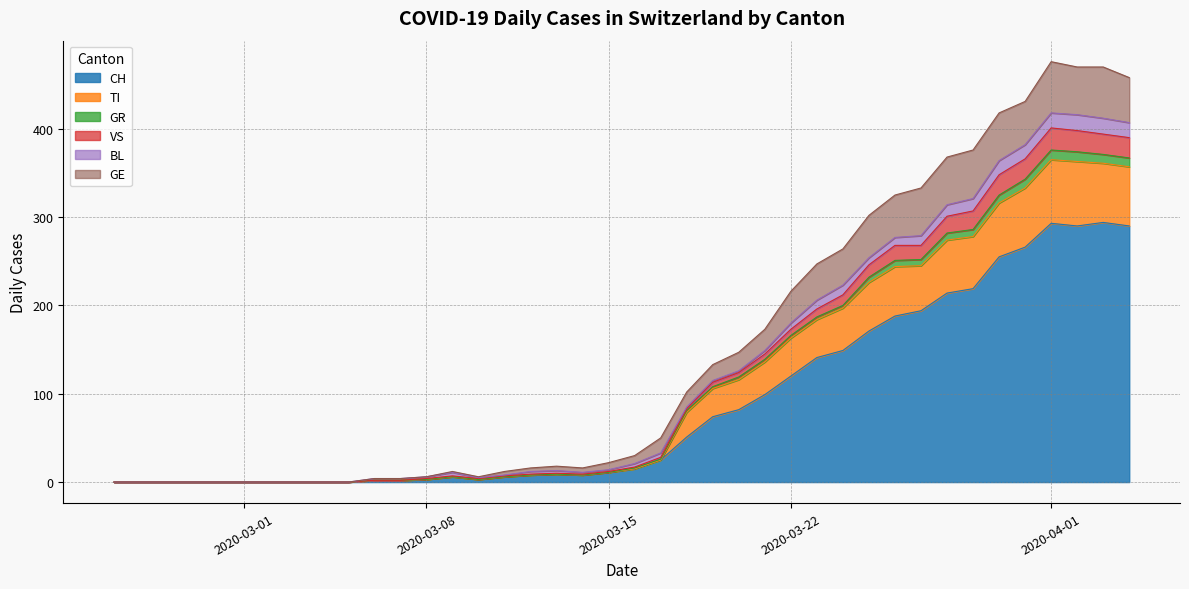

What is the greatest value displayed?

294